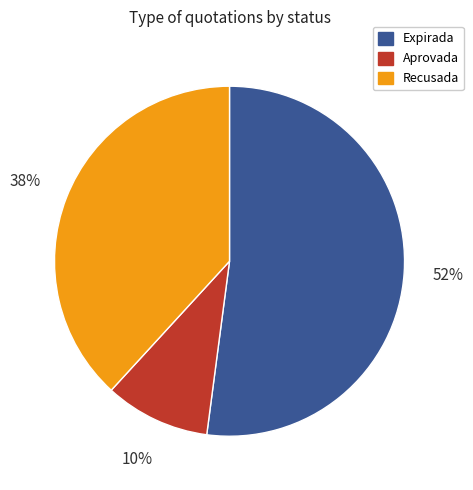

How many segments does this pie chart have?

3